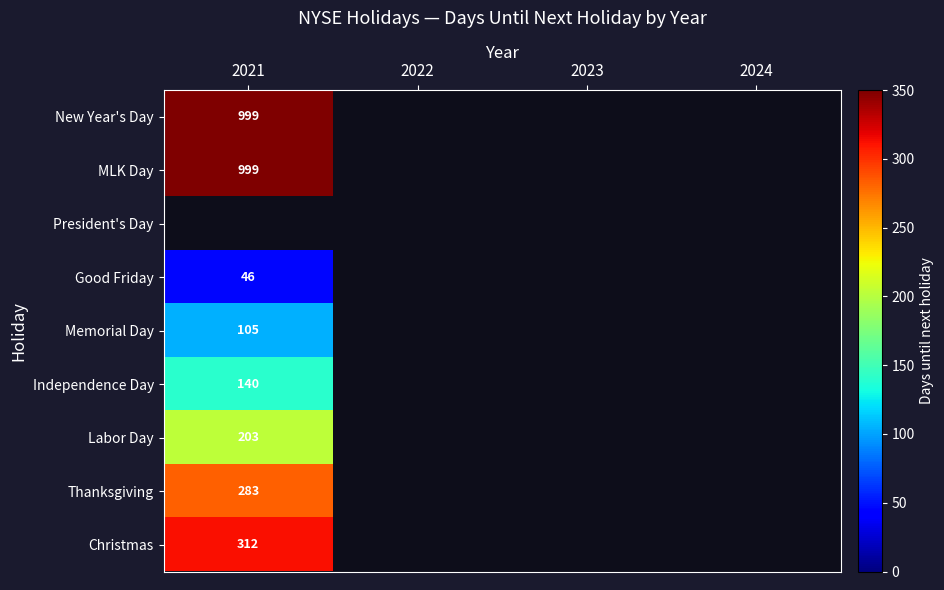

True or false: New Year's Day has a value of 616.8 at 2021.

False